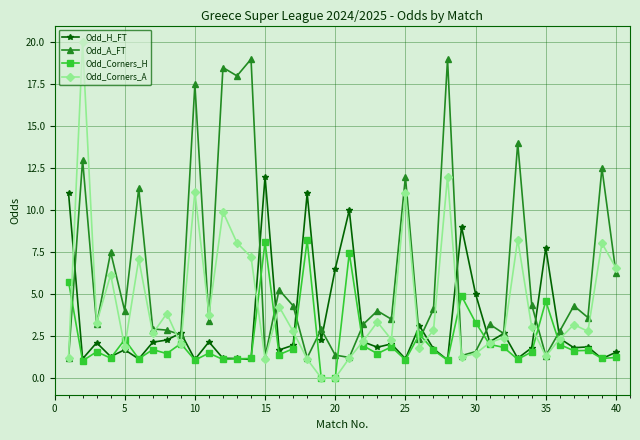

Rank the series by their maximum value, from lowest to highest.

Odd_Corners_H, Odd_H_FT, Odd_A_FT, Odd_Corners_A